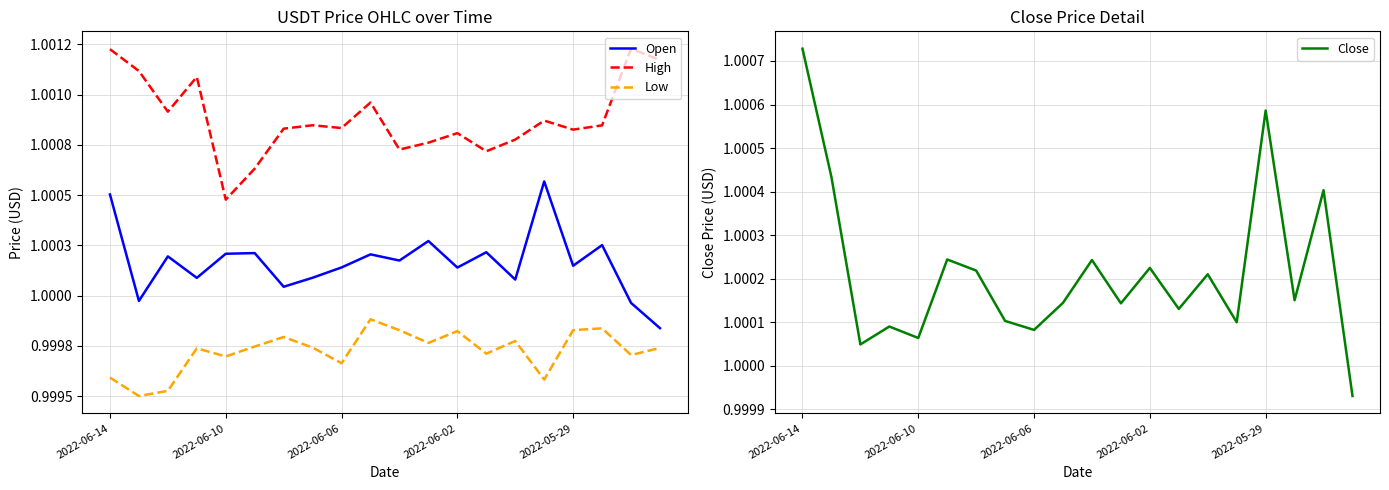

Where does the Close series first go above 1?

2022-06-14